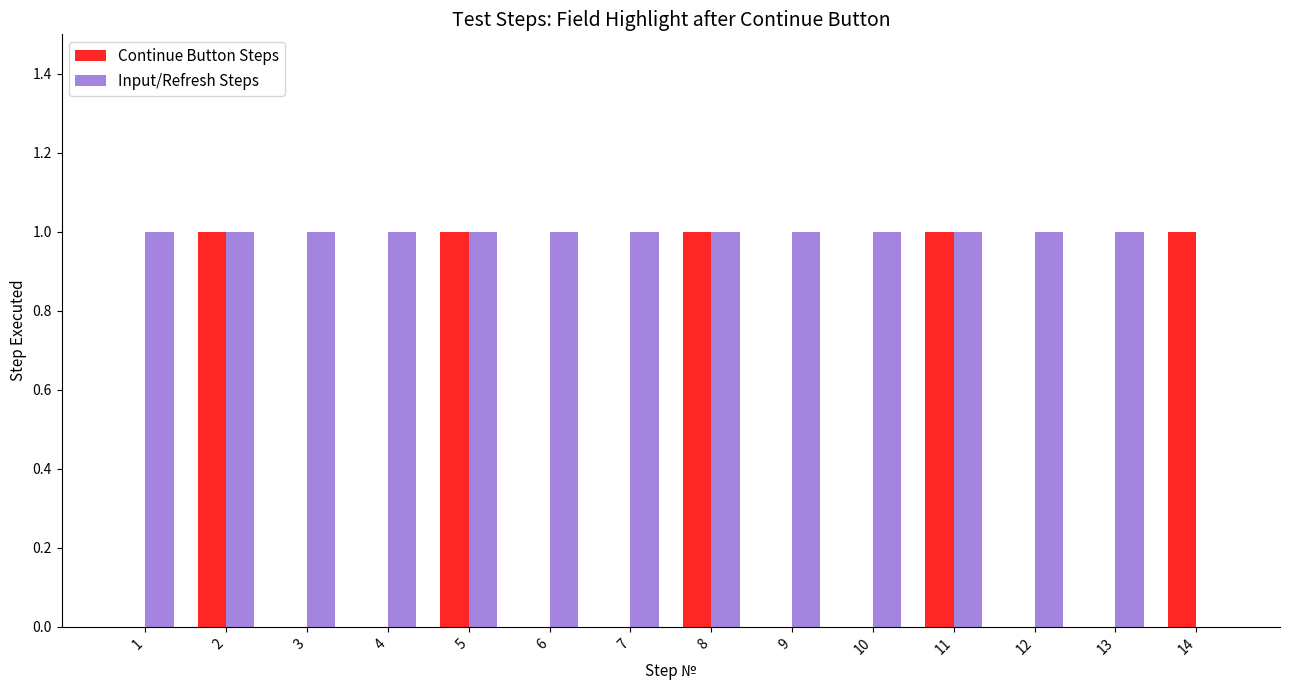

Which series has the largest total across all categories?

Input/Refresh Steps